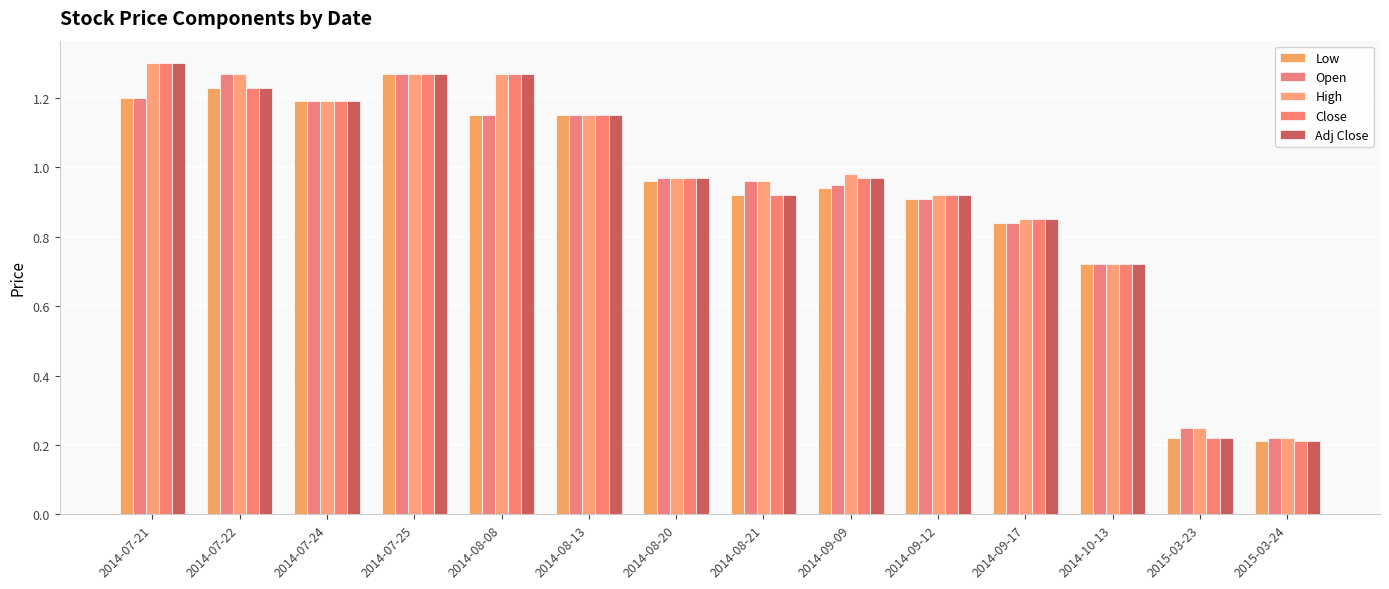

Is the value of Close at 2014-09-09 greater than the value of Adj Close at 2014-09-17?

Yes